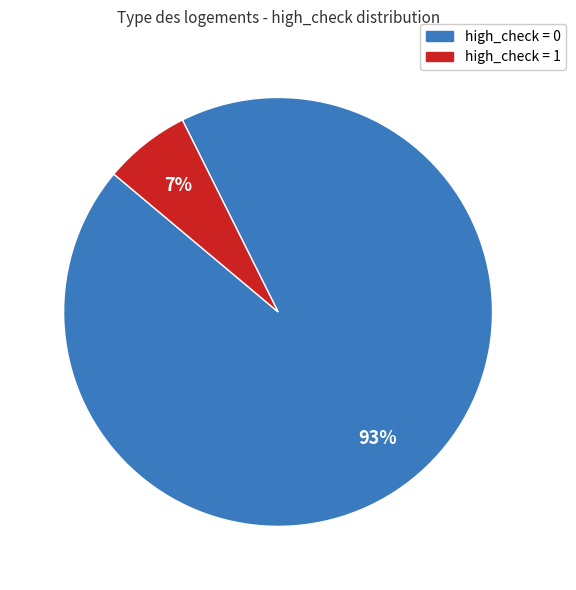

To the nearest percent, what is the average slice percentage?

50%